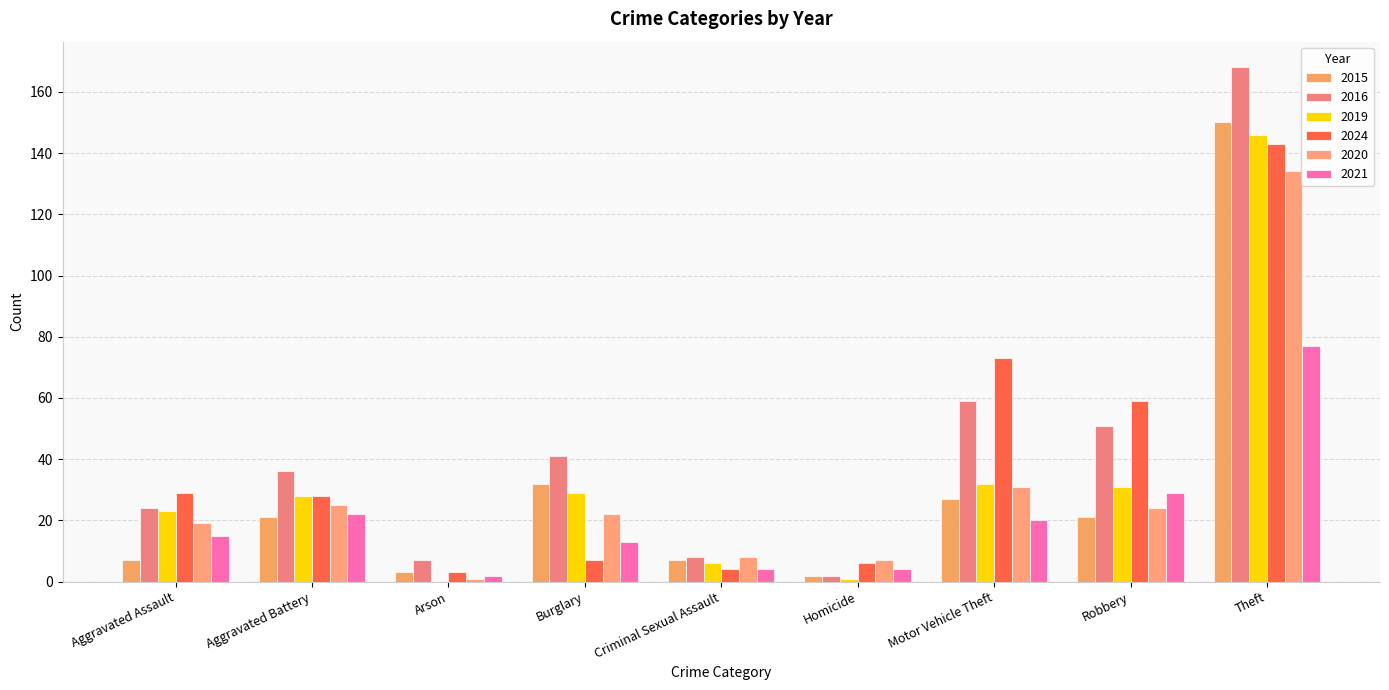

The value of 2019 at Burglary is 51. True or false?

False